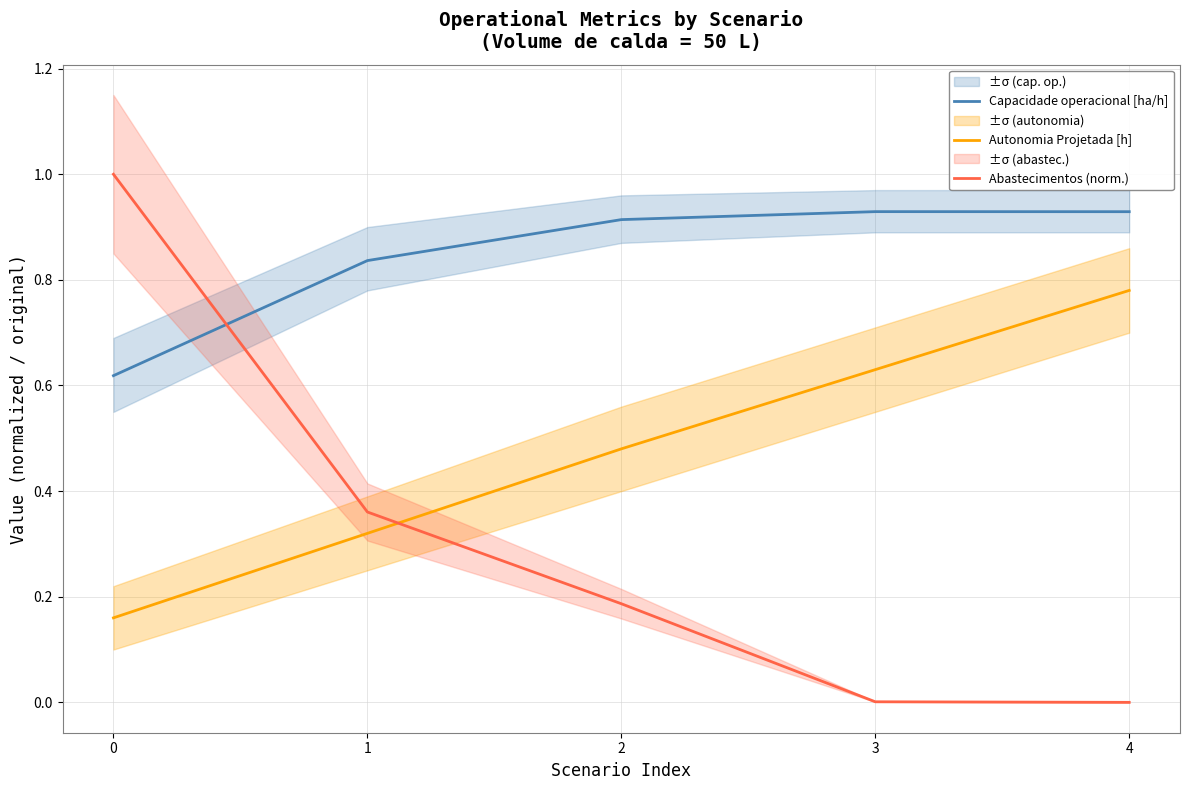

What is the sum of the Autonomia Projetada [h] values at 0 and 3?

0.8